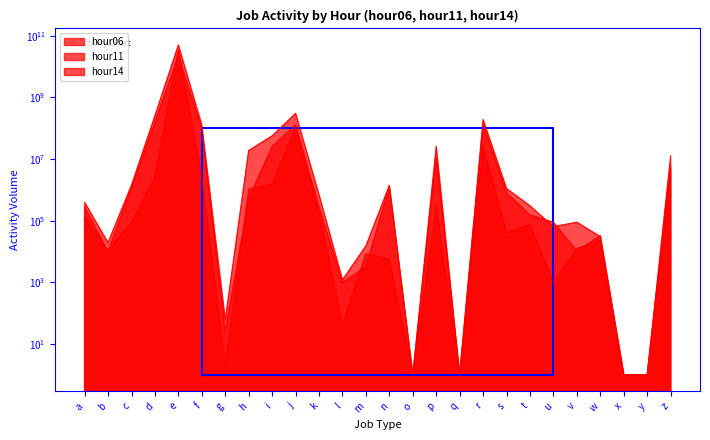

How many data points in hour06 are less than 75610?

13